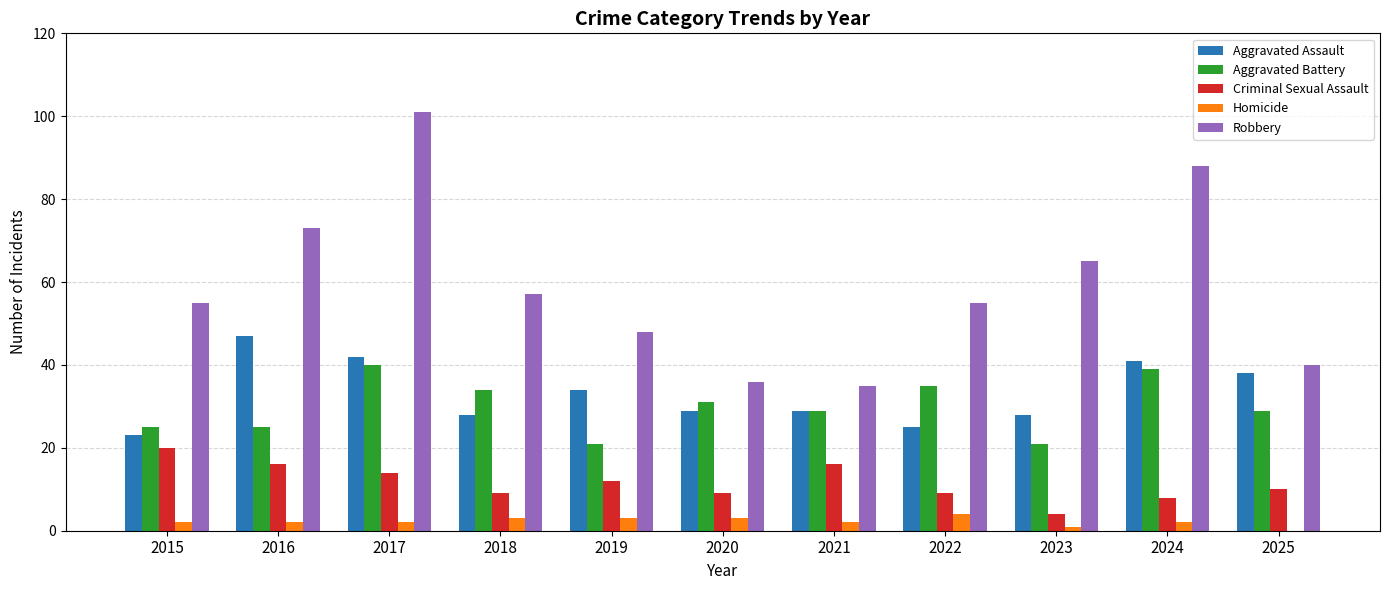

Reading right to left, list all the values displayed in this chart.

Aggravated Assault: 38	41	28	25	29	29	34	28	42	47	23
Aggravated Battery: 29	39	21	35	29	31	21	34	40	25	25
Criminal Sexual Assault: 10	8	4	9	16	9	12	9	14	16	20
Homicide: 0	2	1	4	2	3	3	3	2	2	2
Robbery: 40	88	65	55	35	36	48	57	101	73	55